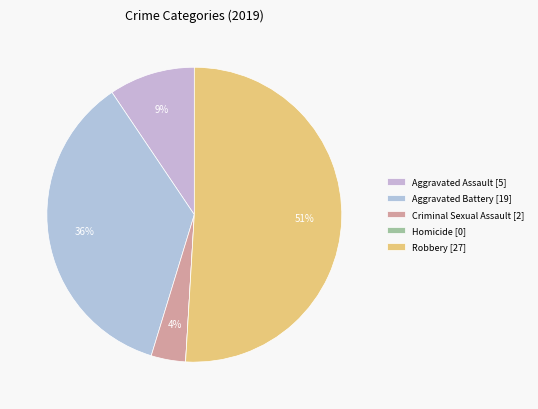

How many slices are in this pie chart?

5